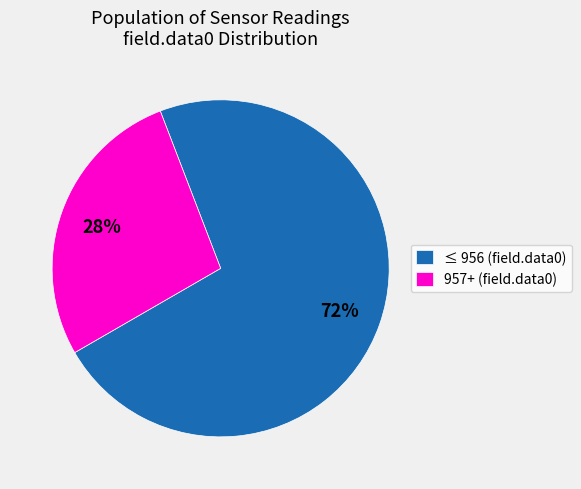

What percentage is the ≤ 956 (field.data0) slice, to the nearest percent?

73%